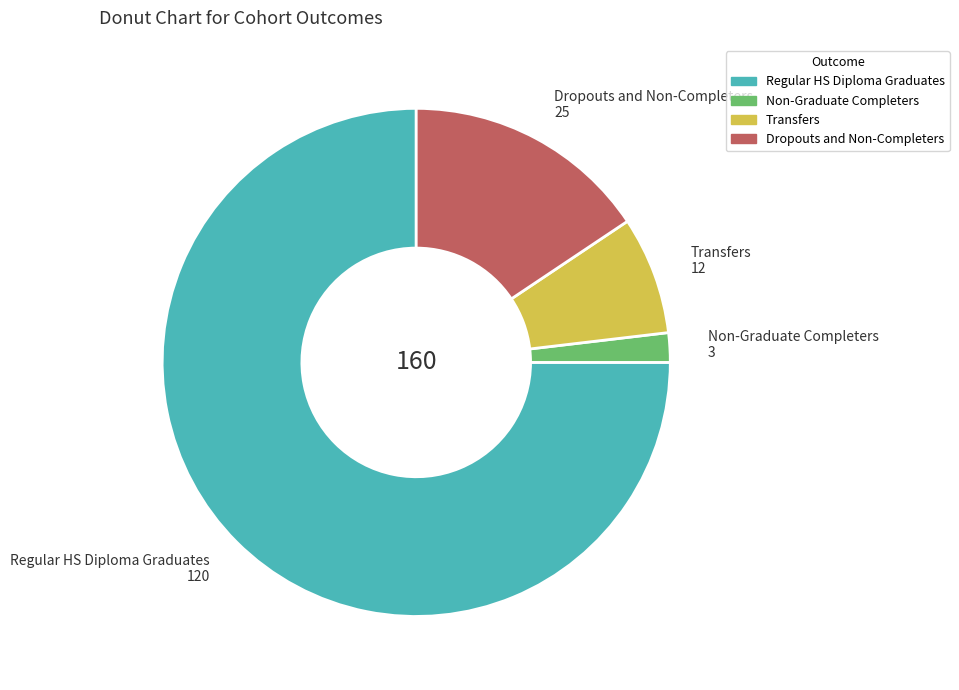

Does any single category account for the majority?

Yes